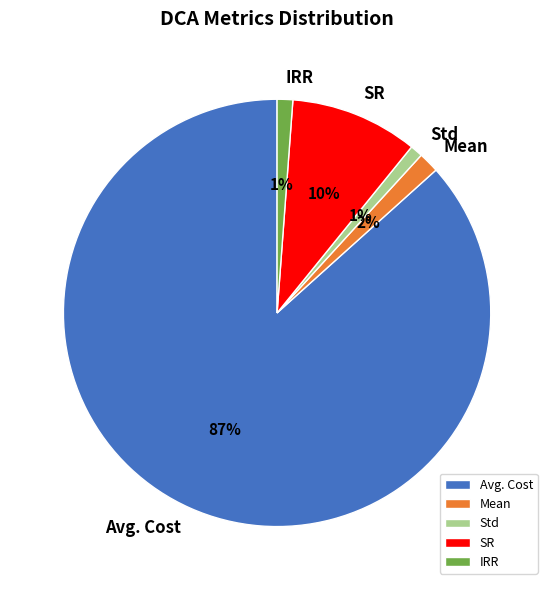

Count the number of slices in the pie.

5